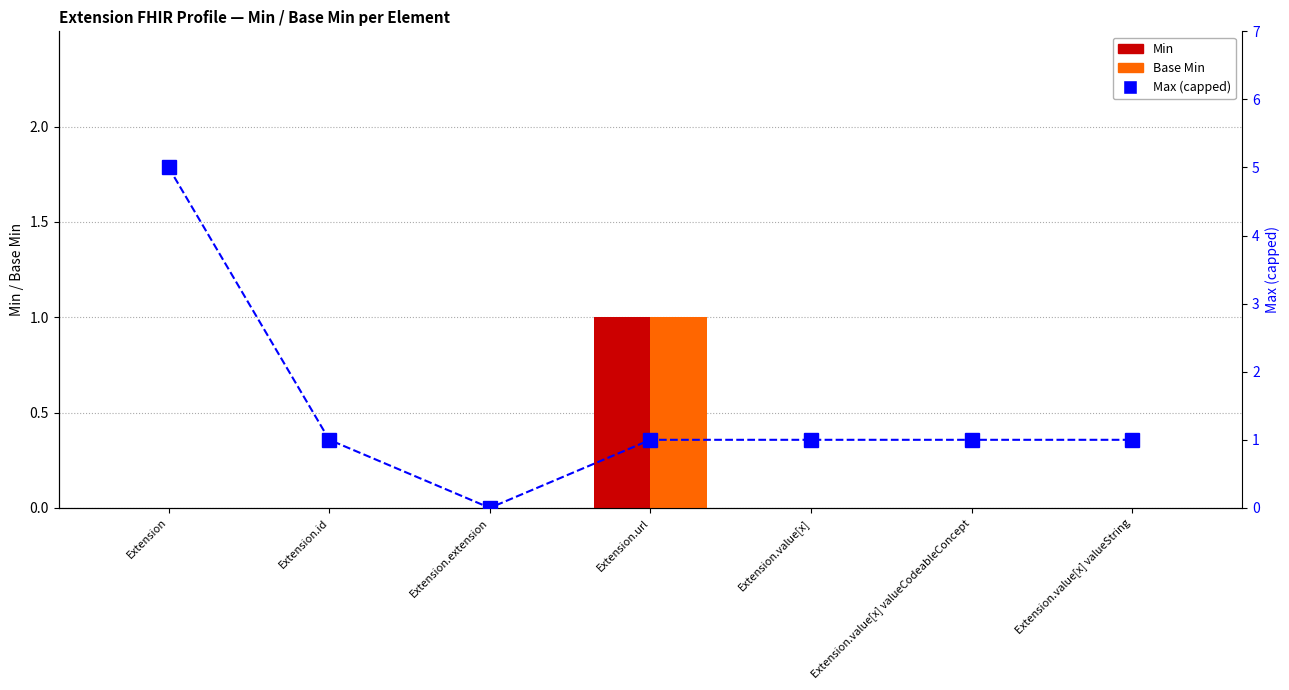

How many values in the Max (capped at 5 for display) series exceed 1?

1